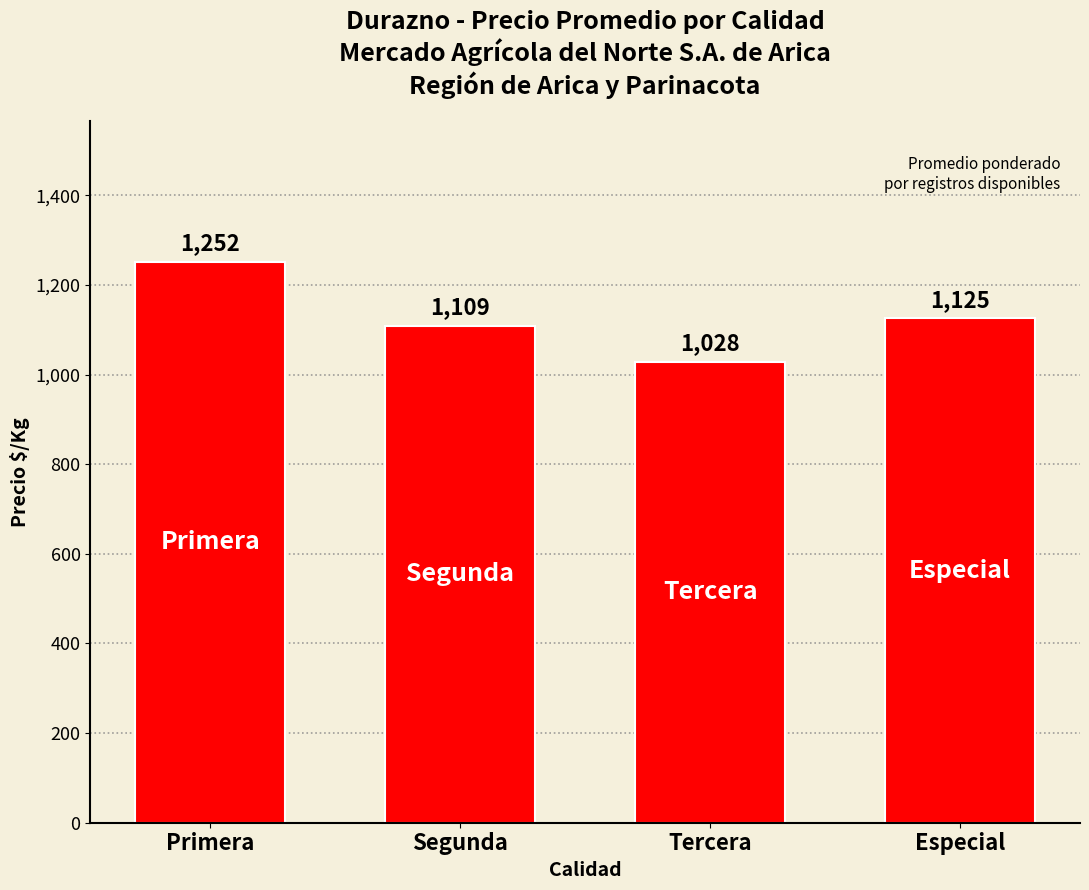

The value at Segunda is 1669. True or false?

False